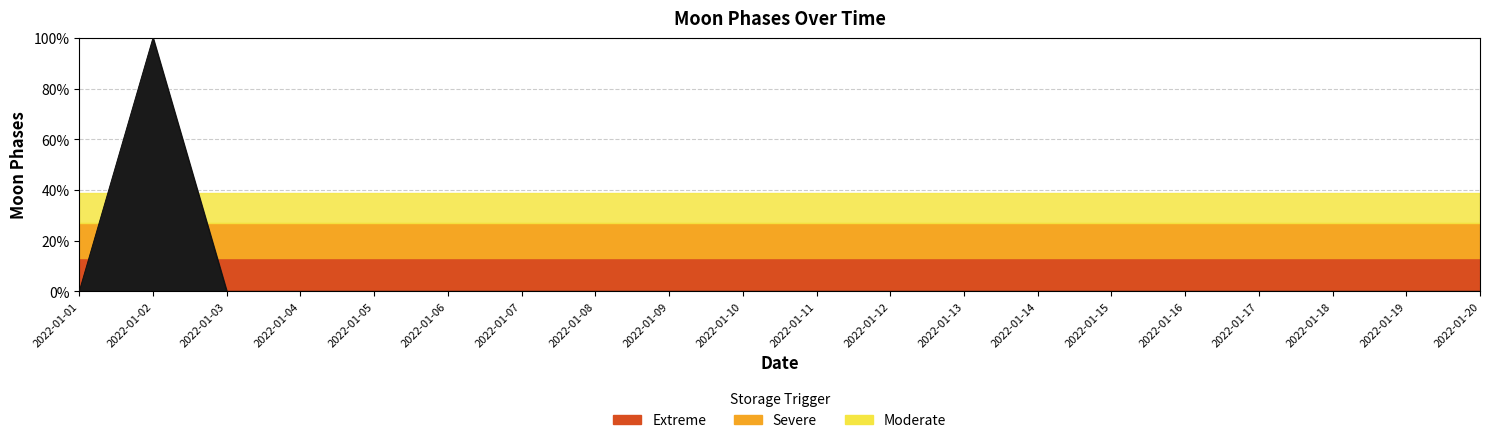

What is the difference between the maximum and second lowest values?

100